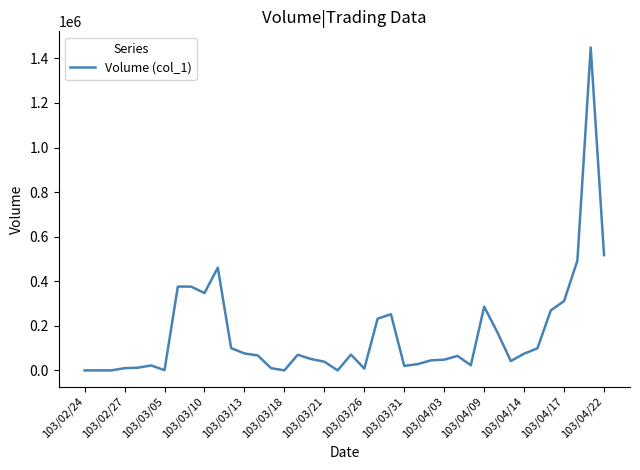

What is the greatest value displayed?

1449000